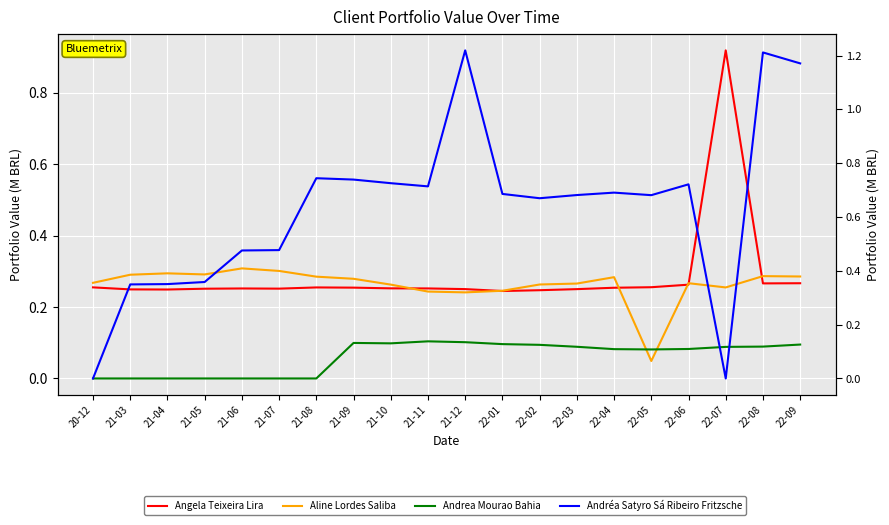

True or false: Andrea Mourao Bahia has a value of 0.1 at 21-10.

True